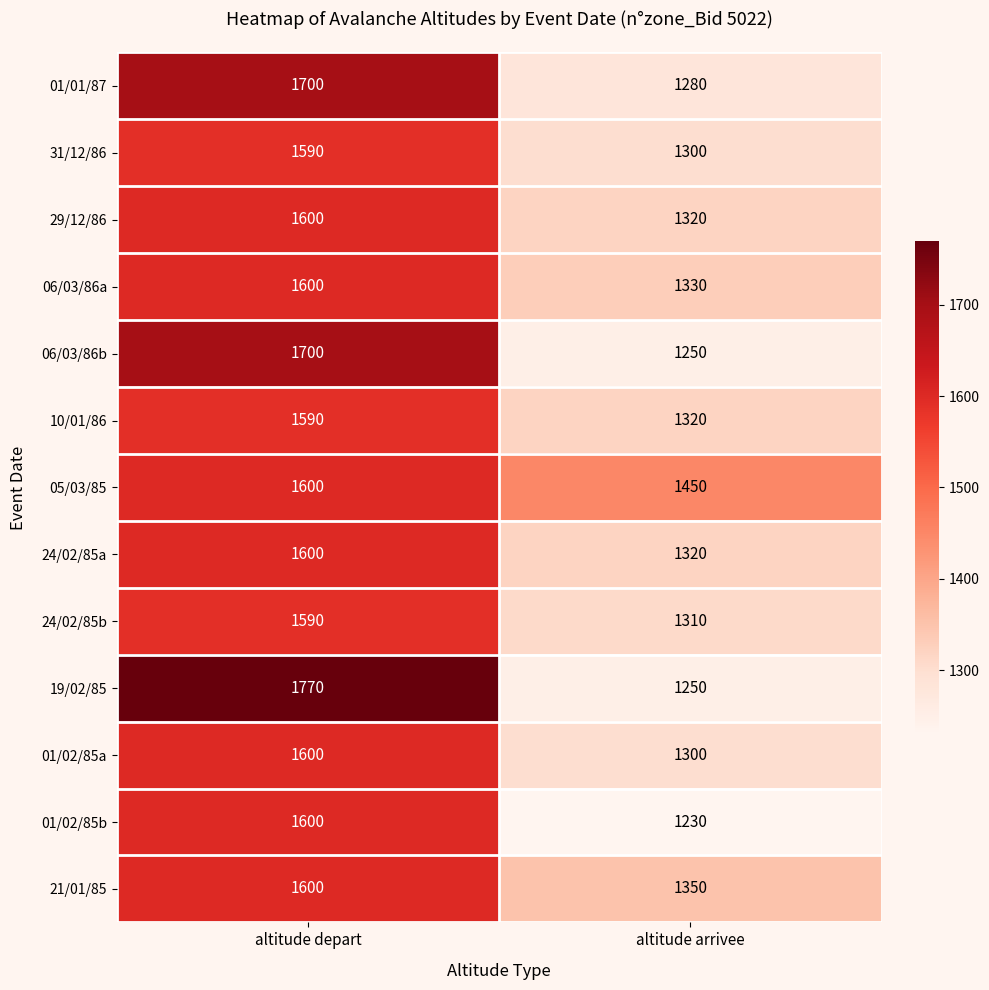

What is the average value of the 01/01/87 series?

1490